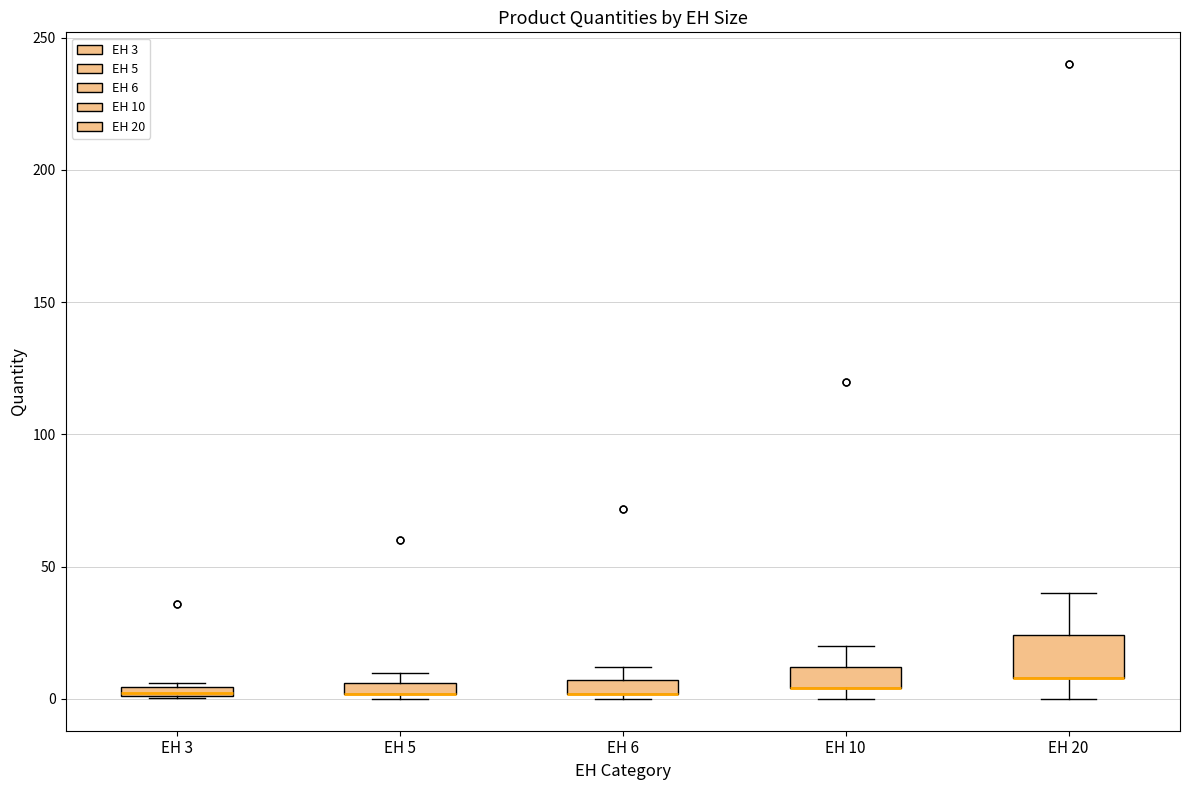

Which box is the tallest, from its lower edge to its upper edge?

EH 20